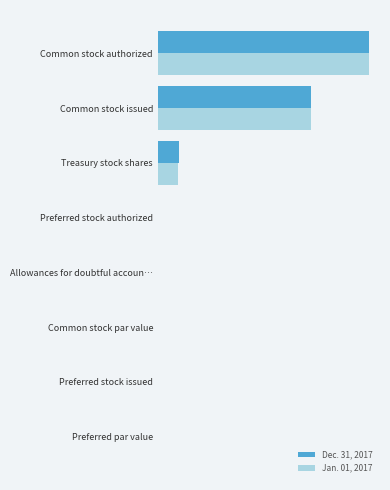

What are all the series names shown in the legend?

Dec. 31, 2017, Jan. 01, 2017